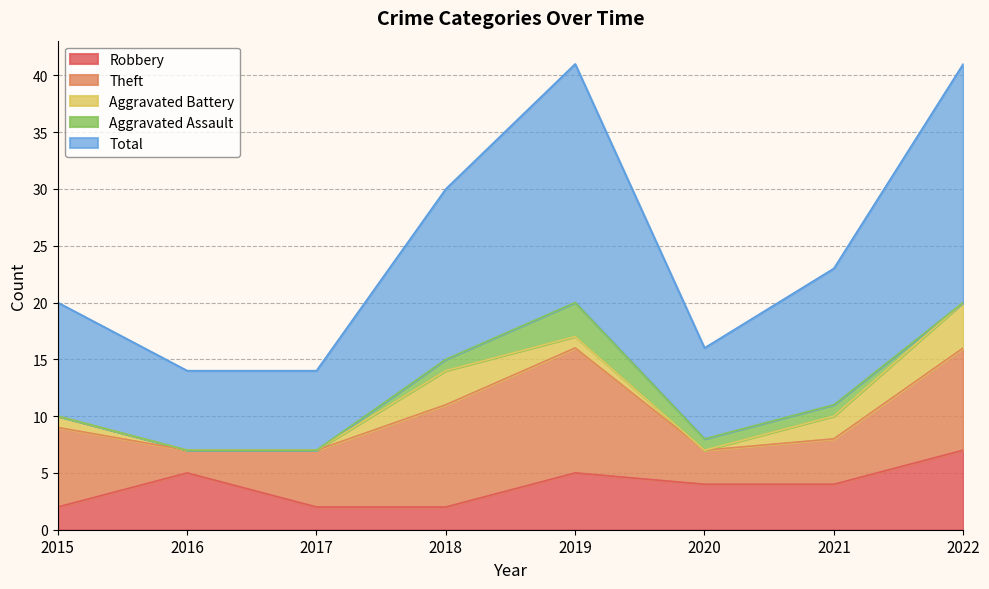

True or false: Aggravated Battery and Total cross at least once.

False